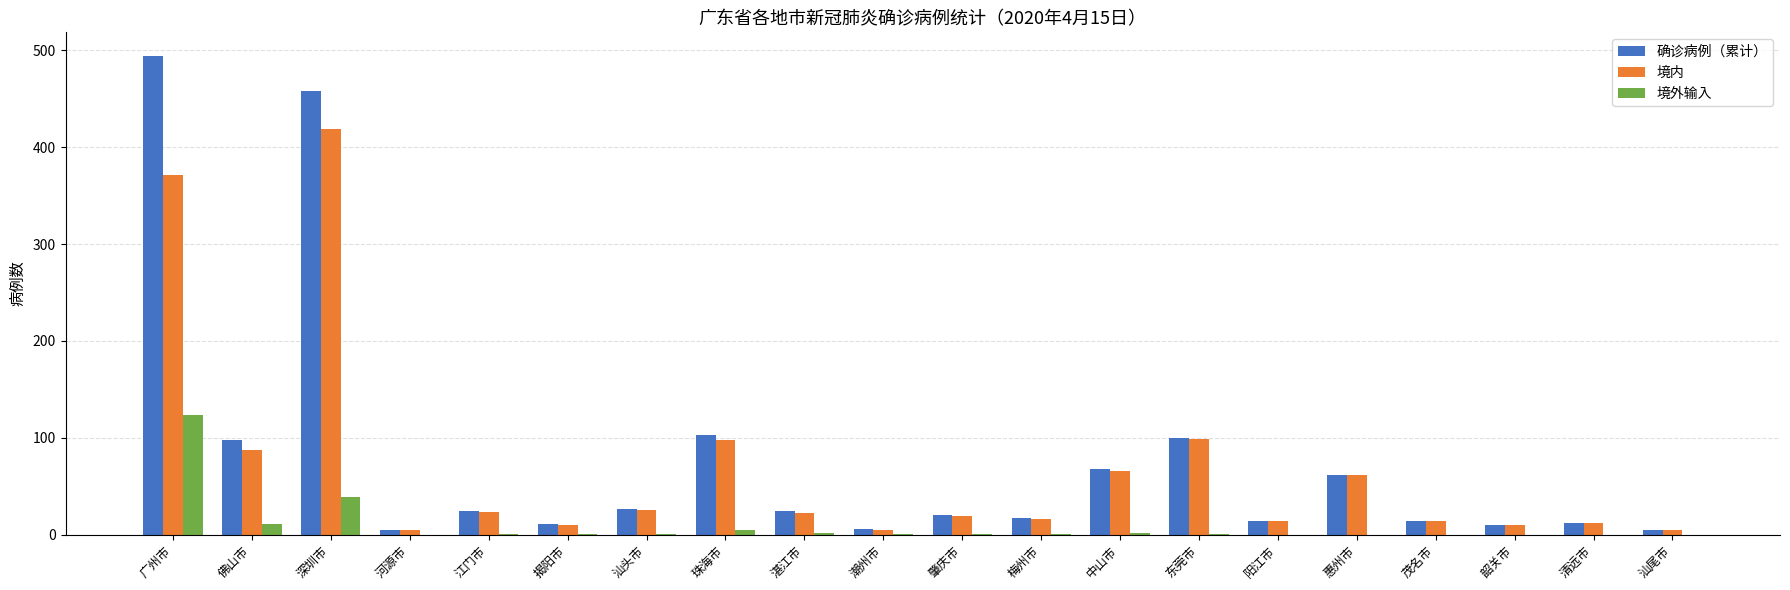

The 境外输入 series shows 39 at 深圳市. True or false?

True